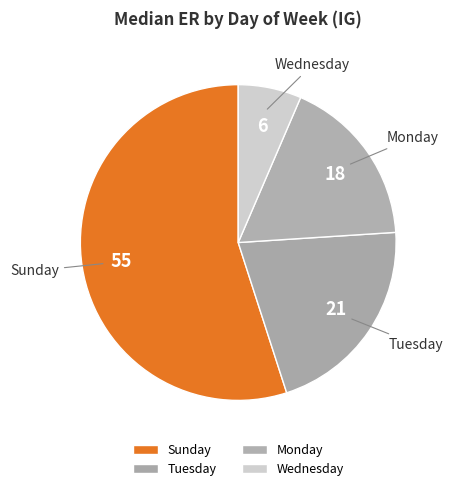

Which category has the biggest portion of the pie?

Sunday